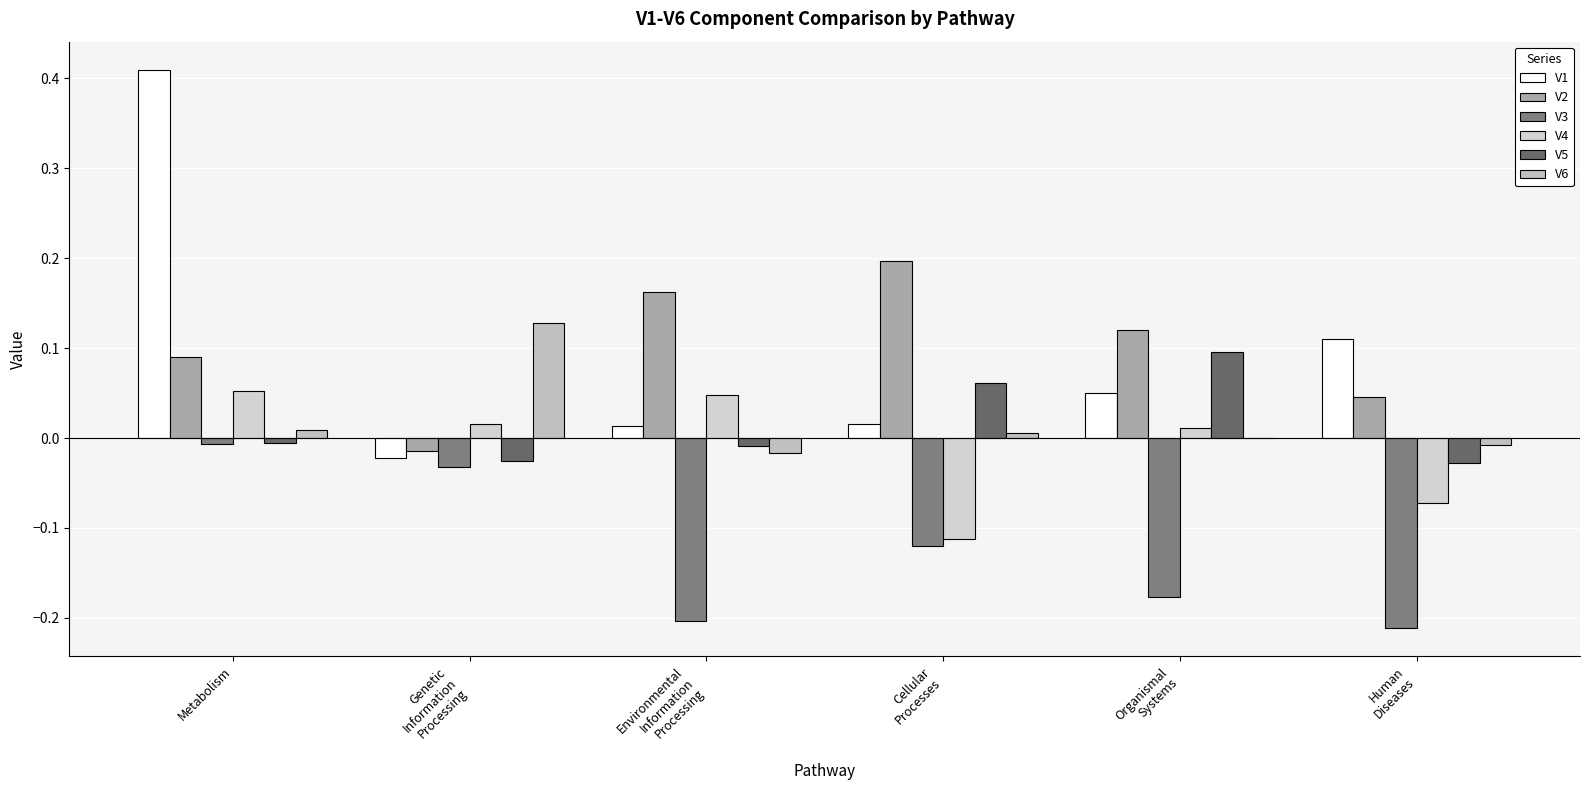

What is the average value of the V1 series?

0.1